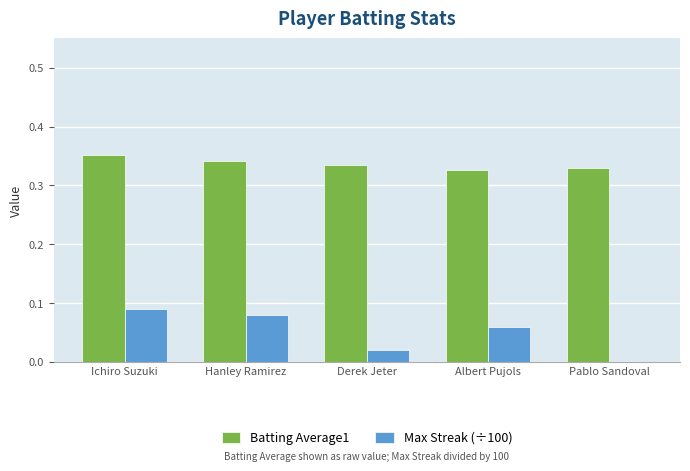

Which category has the highest value in the Max Streak (÷100) series?

Ichiro Suzuki